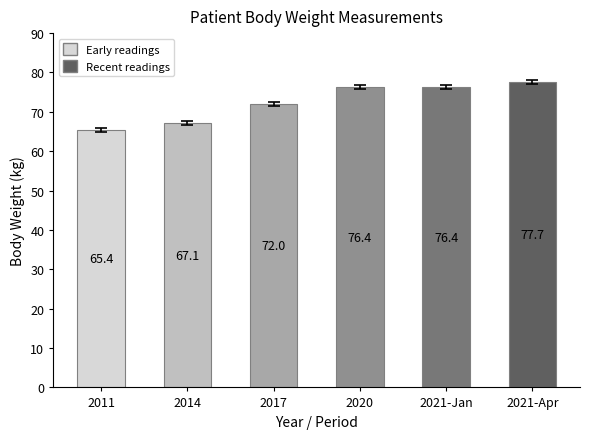

What is the difference between the maximum and minimum values?

12.3